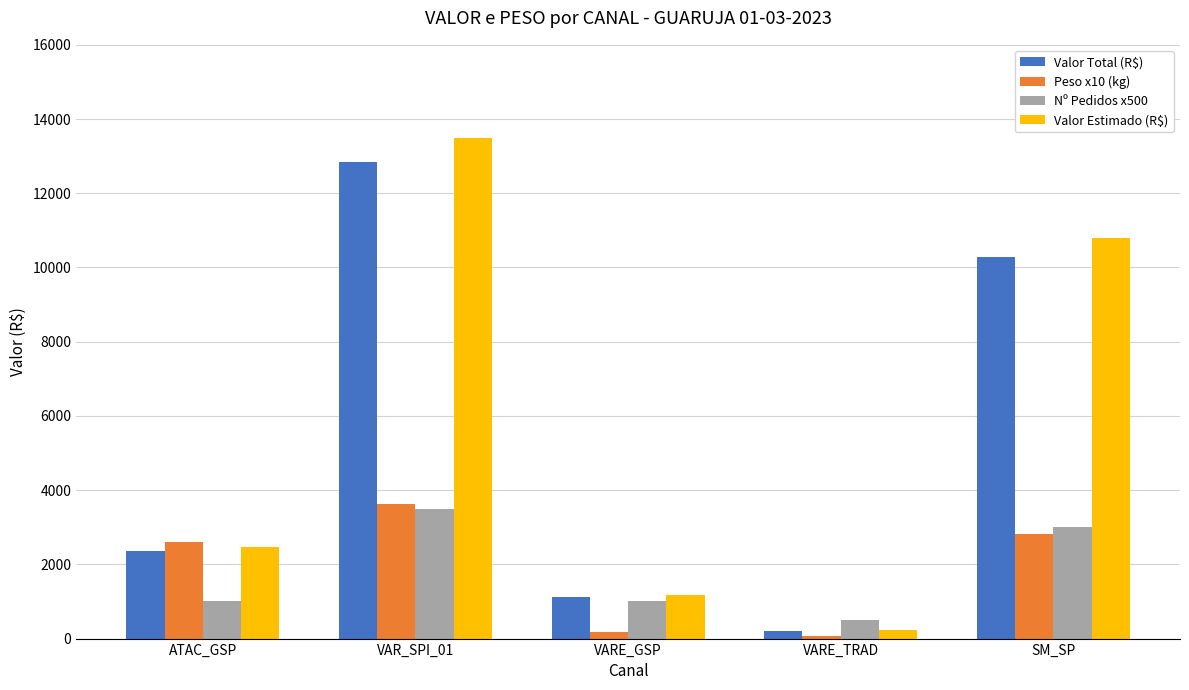

Rank the categories by Valor Estimado (R$) value from lowest to highest.

VARE_TRAD, VARE_GSP, ATAC_GSP, SM_SP, VAR_SPI_01